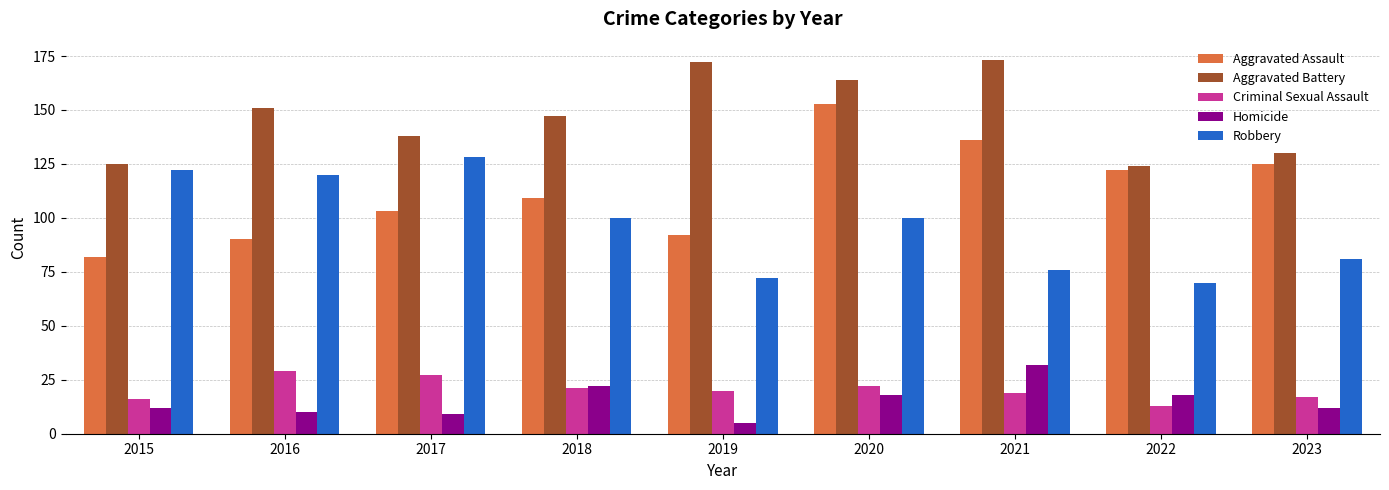

The value of Robbery at 2022 is 70. True or false?

True